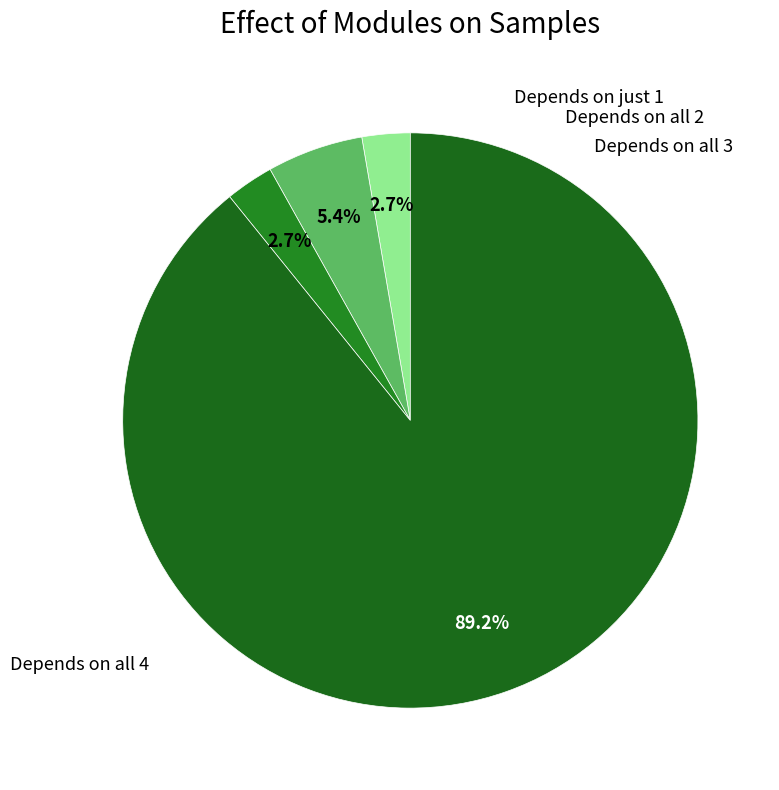

How many segments does this pie chart have?

4